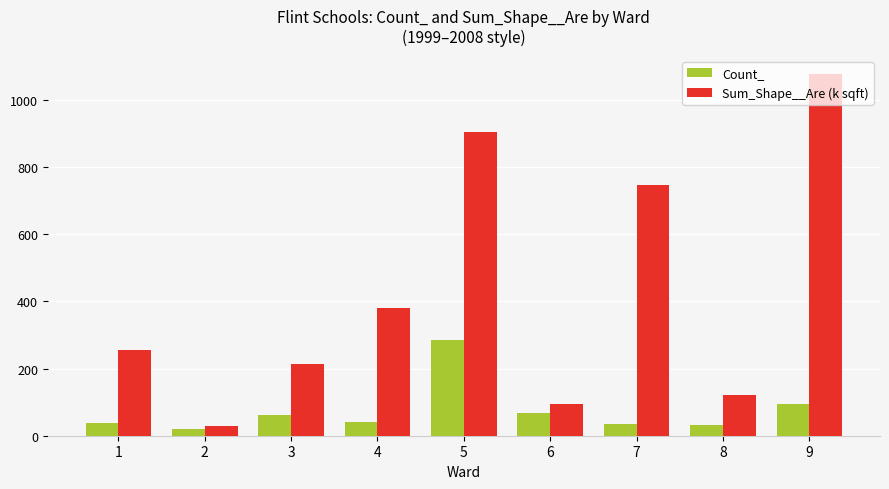

Is it true that Sum_Shape__Are (k sqft) equals 255.9 at 1?

True